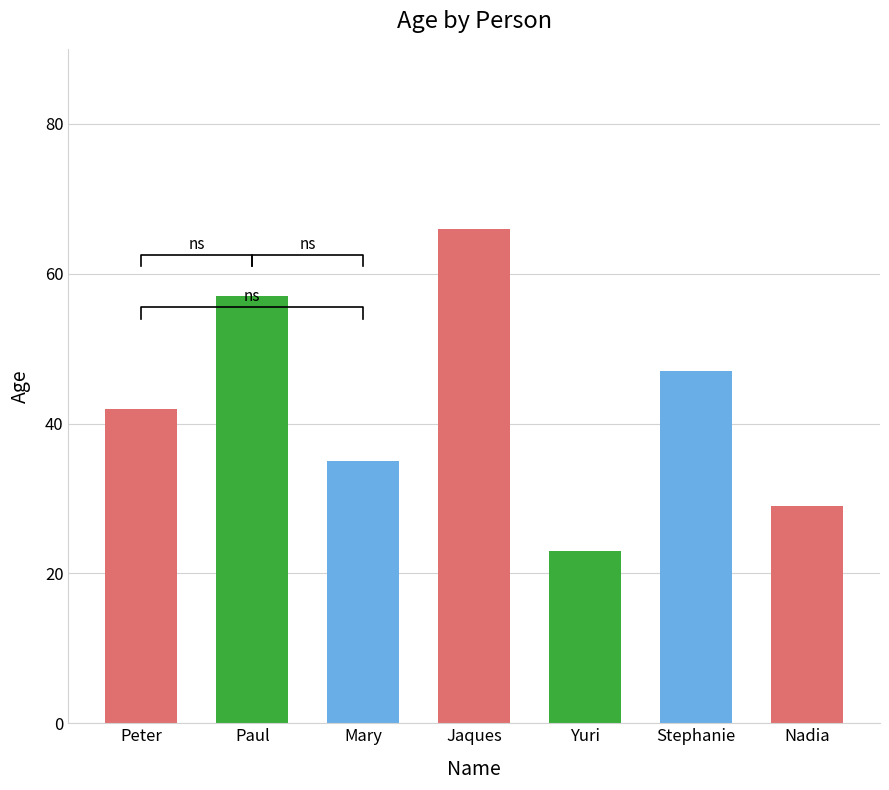

The chart shows a value of 47 at Stephanie. True or false?

True